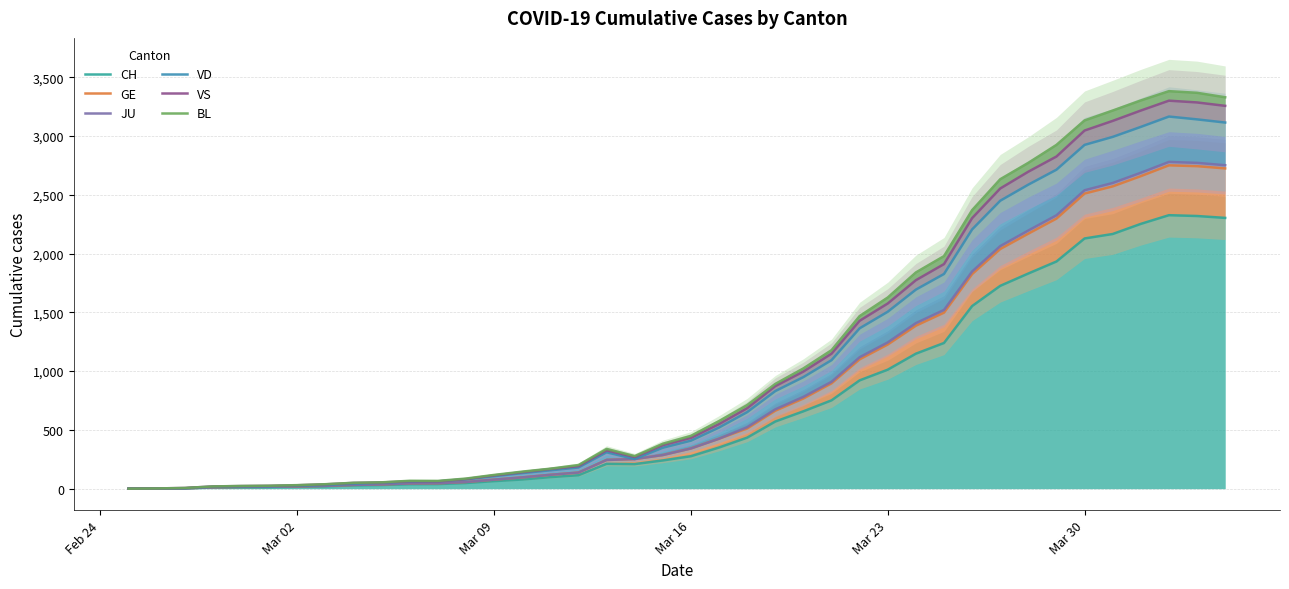

What is the maximum value shown in the chart?

3381